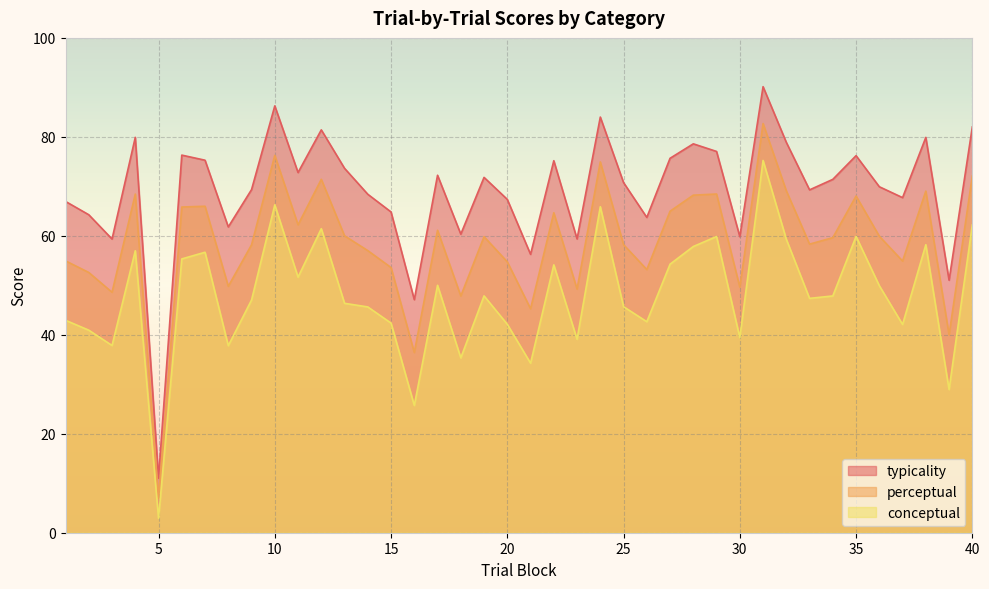

What is the sum of all typicality values?

2767.3